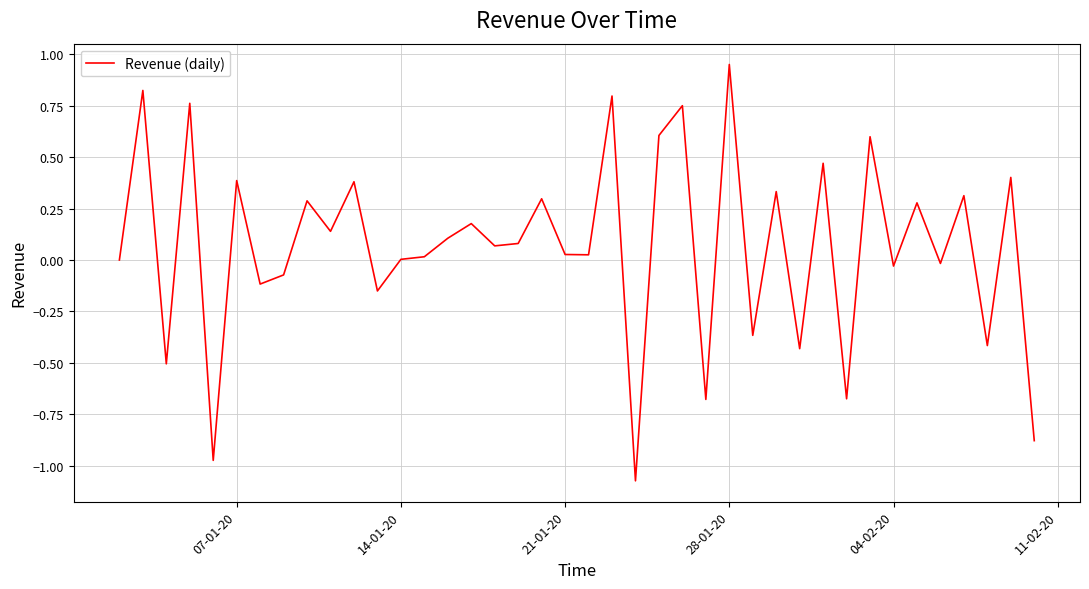

What is the difference between the maximum and minimum values?

2.0